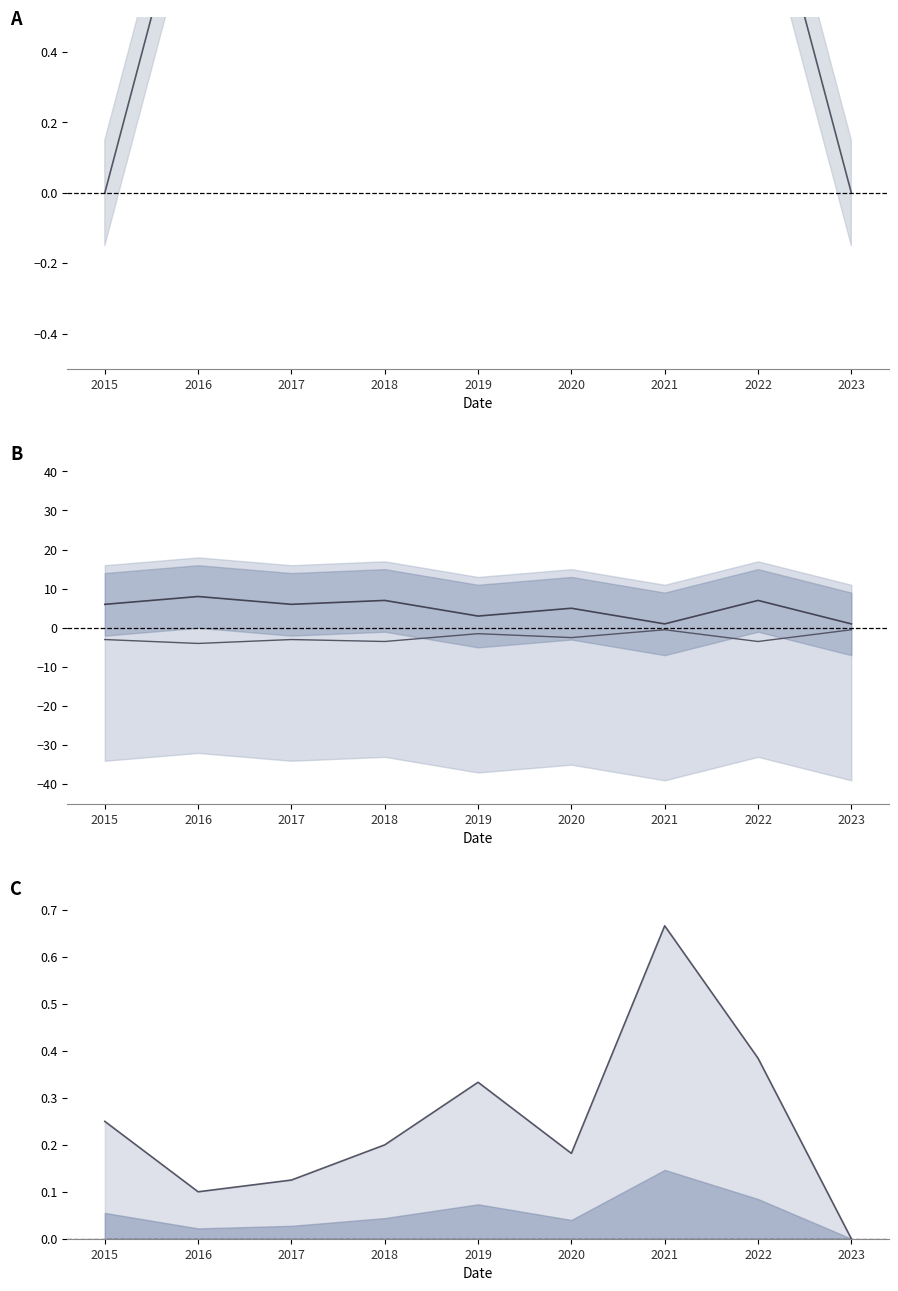

What are all the series names shown in the legend?

Aggravated Assault, Robbery, Robbery (neg), Aggravated Battery ratio